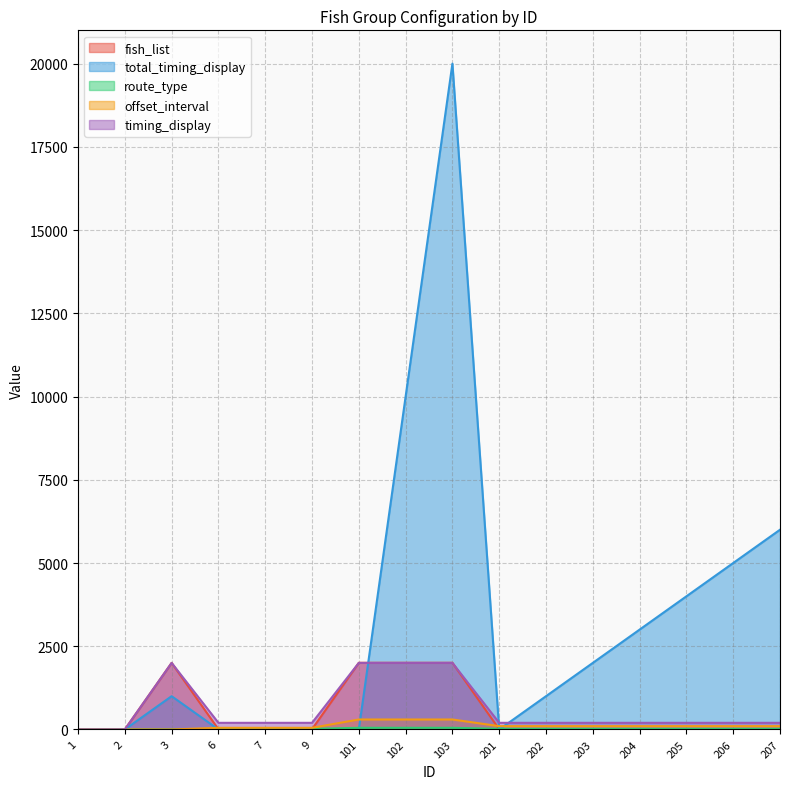

What are all the series names shown in the legend?

fish_list, total_timing_display, route_type, offset_interval, timing_display